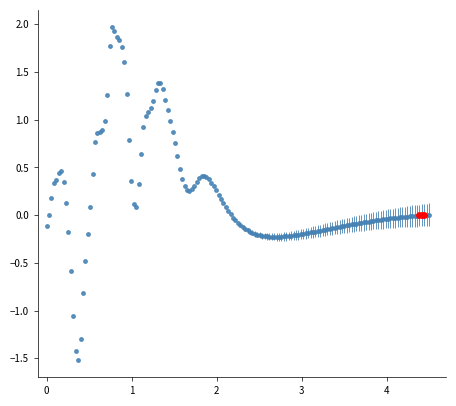

True or false: the data has more than 1 interior local peaks.

True